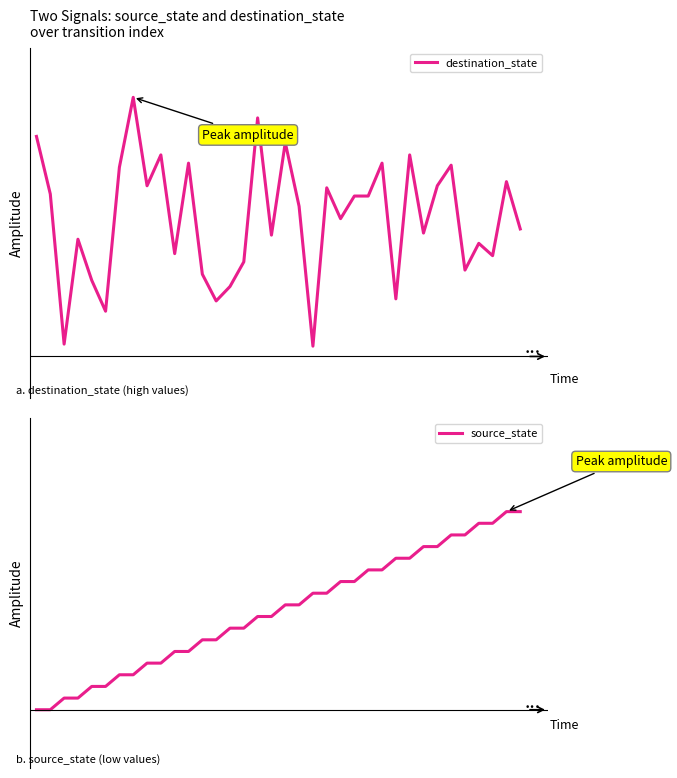

True or false: destination_state has a value of 107 at 0.

True